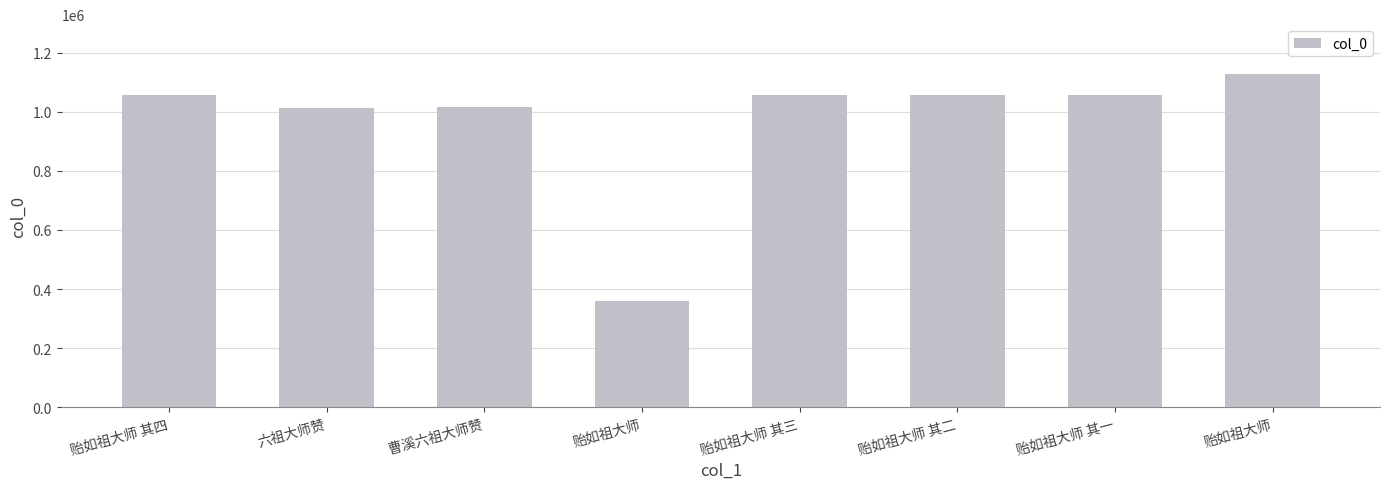

Count the number of categories in the chart.

8